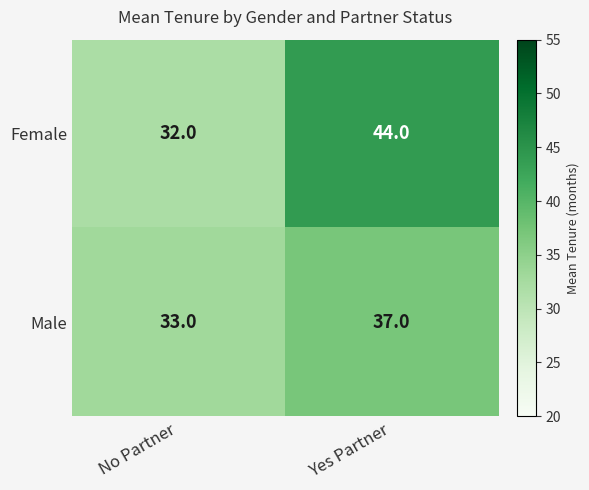

List the labels in order of Male value, smallest first.

No Partner, Yes Partner